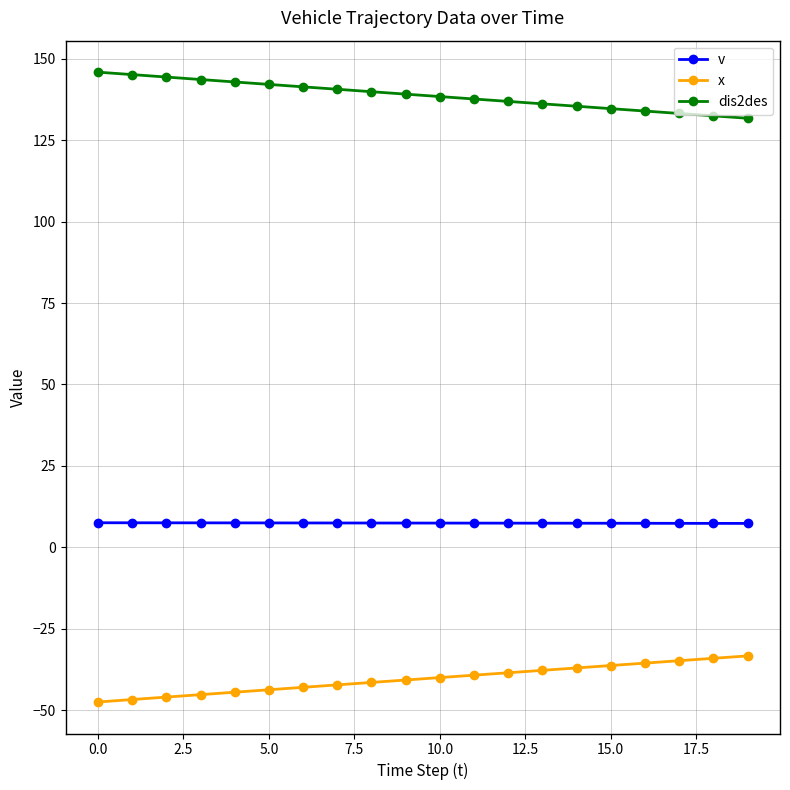

True or false: x and dis2des cross at least once.

False